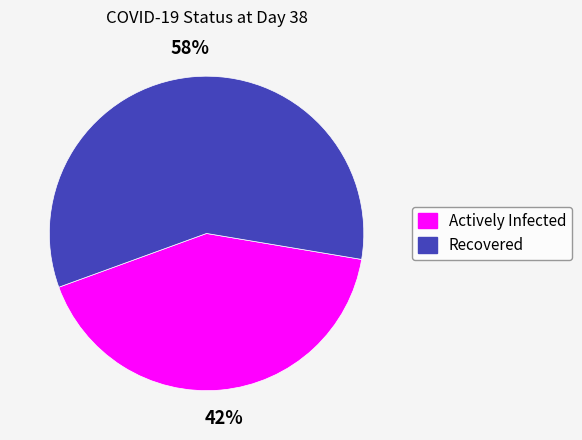

Rank the categories by value from lowest to highest.

Actively Infected, Recovered